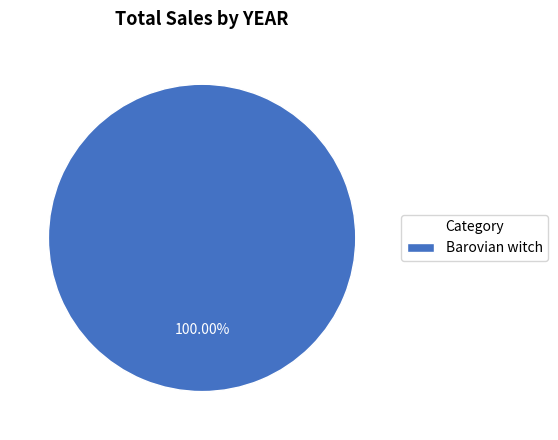

Does Barovian witch account for over 50% of the chart?

Yes